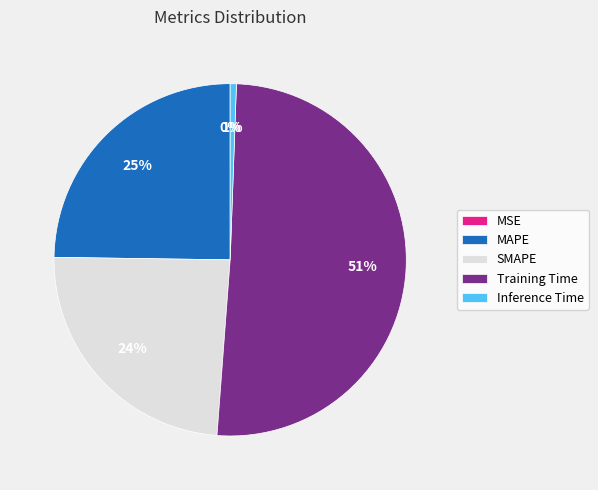

To the nearest percent, what portion does SMAPE represent?

24%